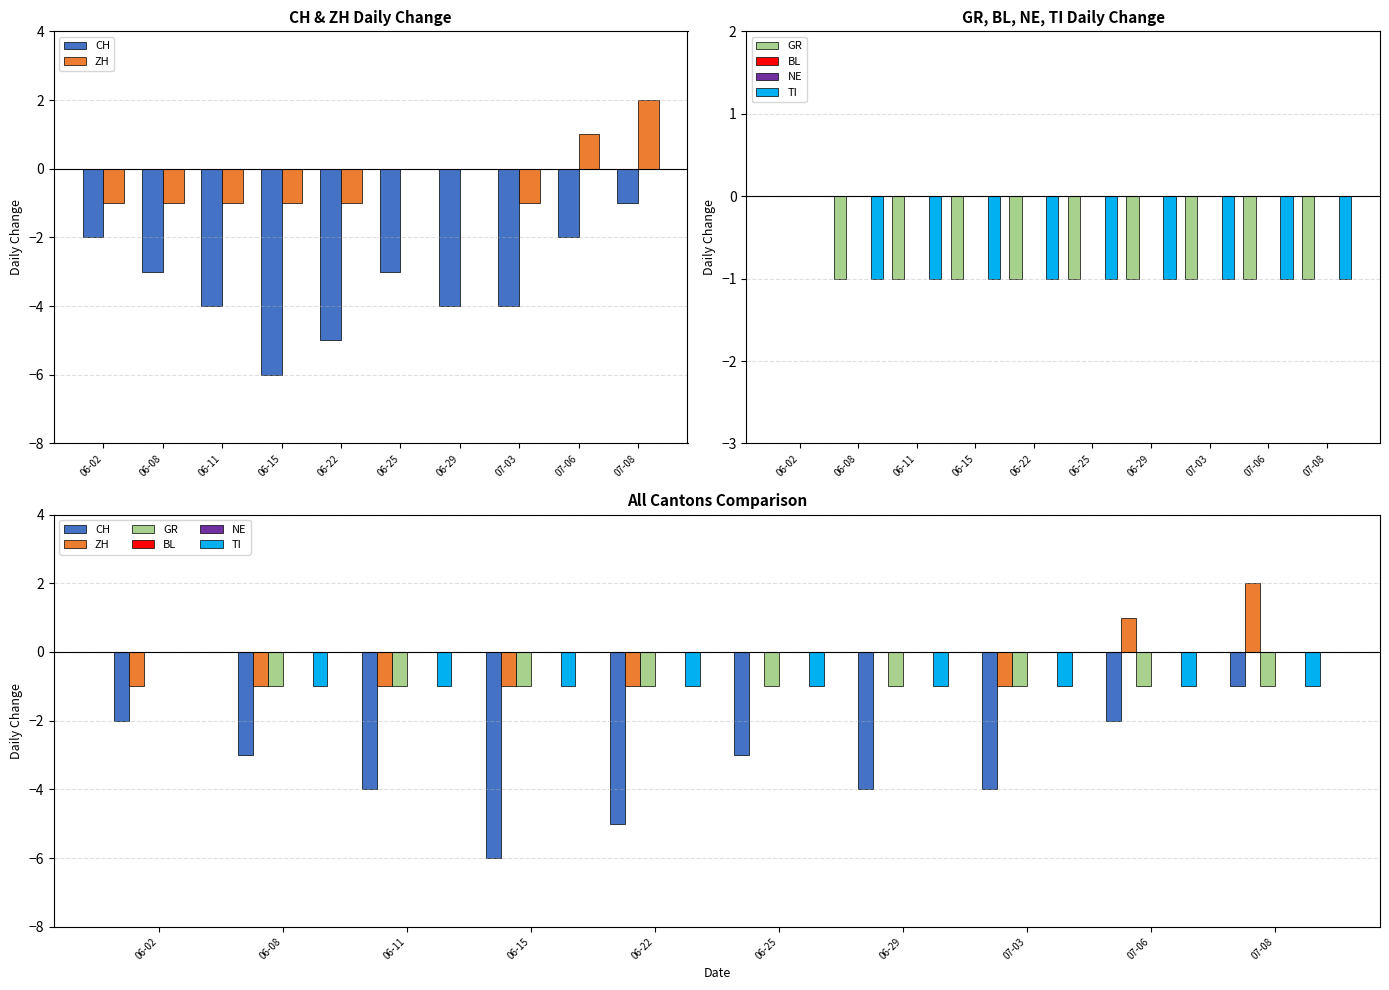

At which category is the sum across all series the highest?

07-08